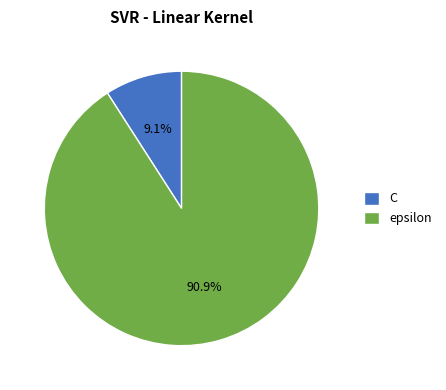

To the nearest percent, what is the difference between the largest and smallest slice percentages?

82%